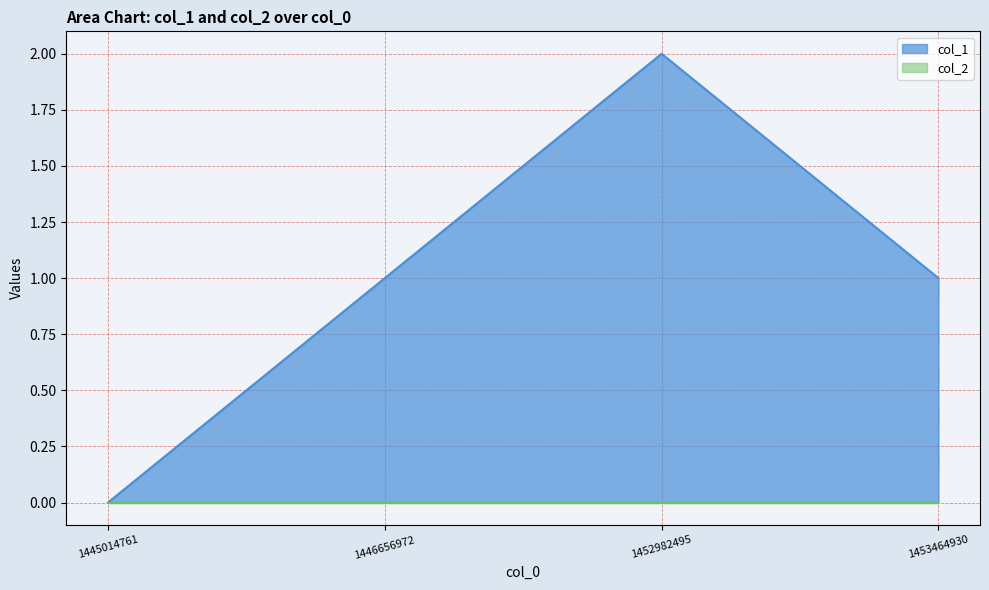

How many points are higher than both their immediate neighbors (excluding endpoints)?

1